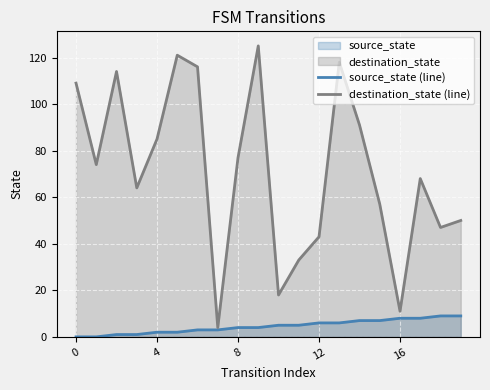

The destination_state (line) series shows 37 at 4. True or false?

False